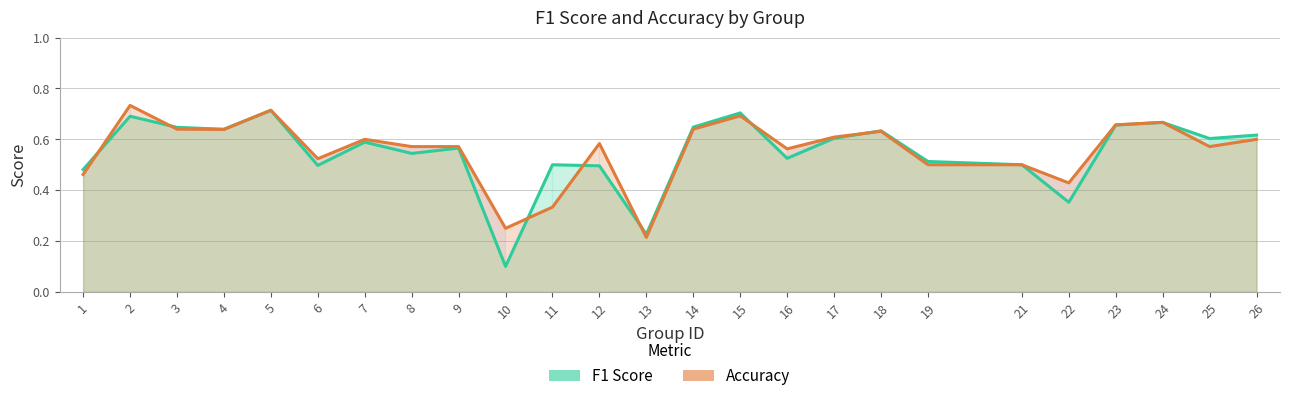

Reading left to right, extract all data points from this chart.

f1: 1=0.5	2=0.7	3=0.6	4=0.6	5=0.7	6=0.5	7=0.6	8=0.5	9=0.6	10=0.1	11=0.5	12=0.5	13=0.2	14=0.6	15=0.7	16=0.5	17=0.6	18=0.6	19=0.5	21=0.5	22=0.4	23=0.7	24=0.7	25=0.6	26=0.6
accuracy: 1=0.5	2=0.7	3=0.6	4=0.6	5=0.7	6=0.5	7=0.6	8=0.6	9=0.6	10=0.2	11=0.3	12=0.6	13=0.2	14=0.6	15=0.7	16=0.6	17=0.6	18=0.6	19=0.5	21=0.5	22=0.4	23=0.7	24=0.7	25=0.6	26=0.6